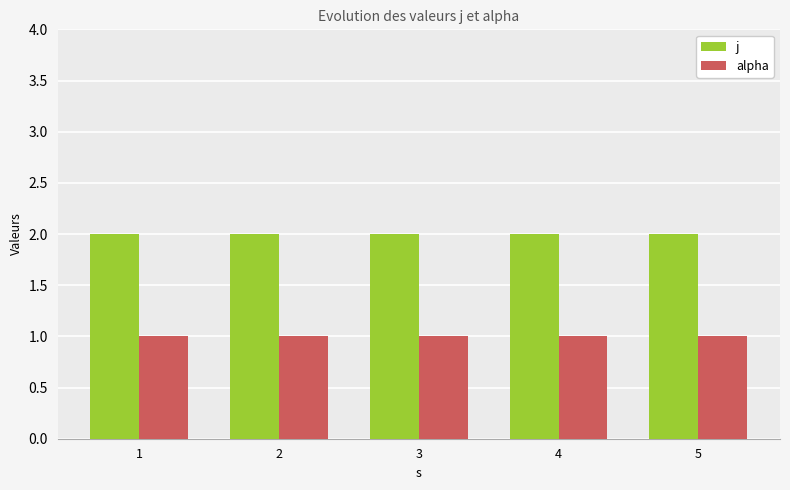

What is the approximate value of j at 5?

2